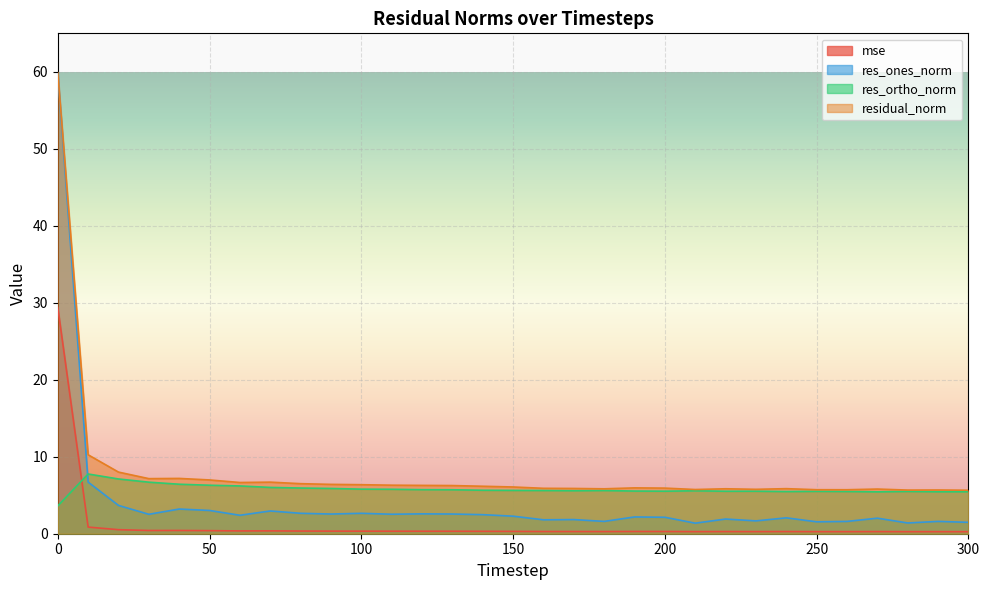

What is the sum of the res_ortho_norm values at 250 and 210?

11.1